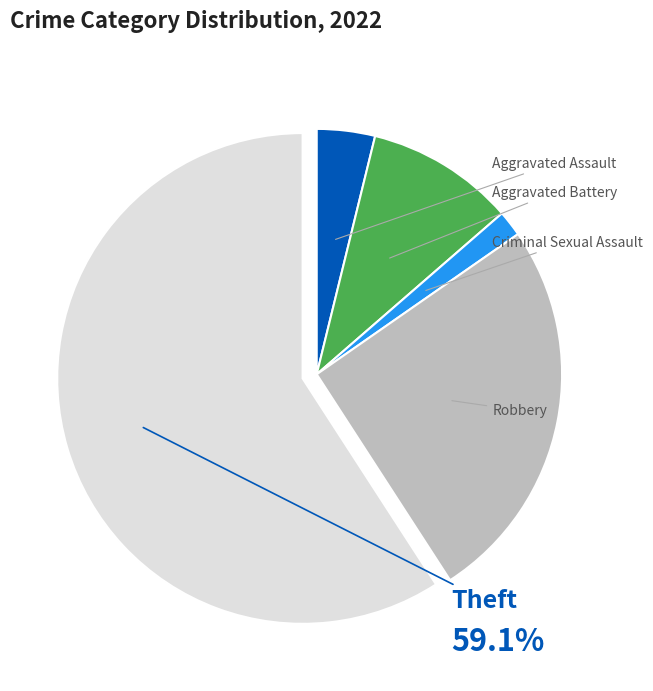

Is it true that Aggravated Assault is 4% of the pie?

True